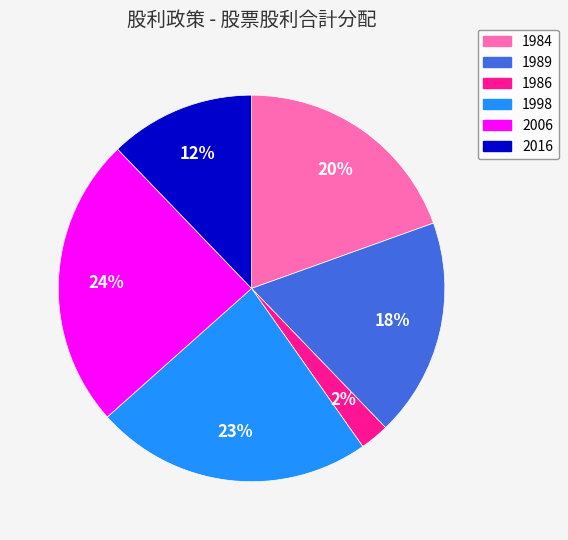

Which category has the biggest portion of the pie?

2006